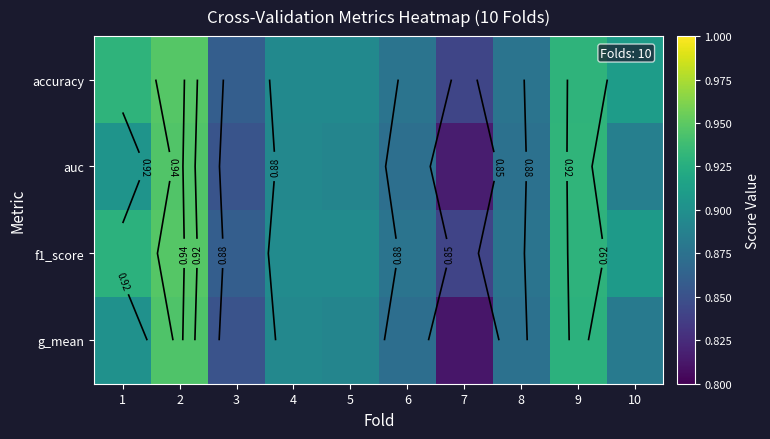

Rank the series at 10 from highest to lowest value.

accuracy, f1_score, auc, g_mean